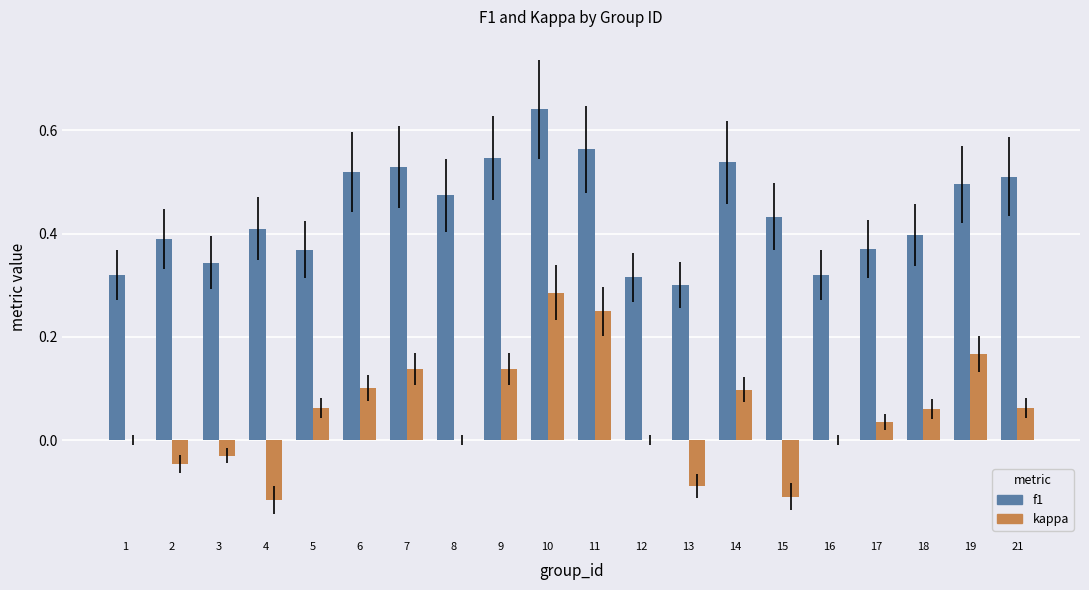

What is the sum of all kappa values?

1.0